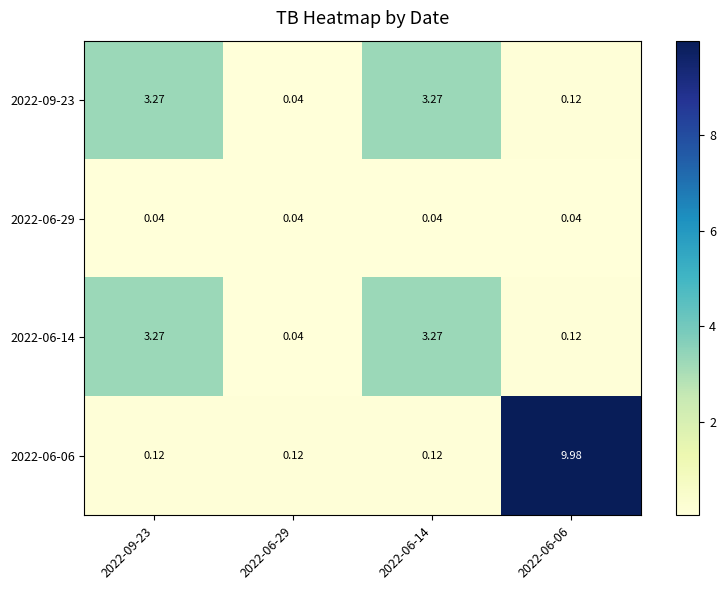

Is the value of 2022-06-14 at 2022-06-14 greater than the value of 2022-06-06 at 2022-06-14?

Yes